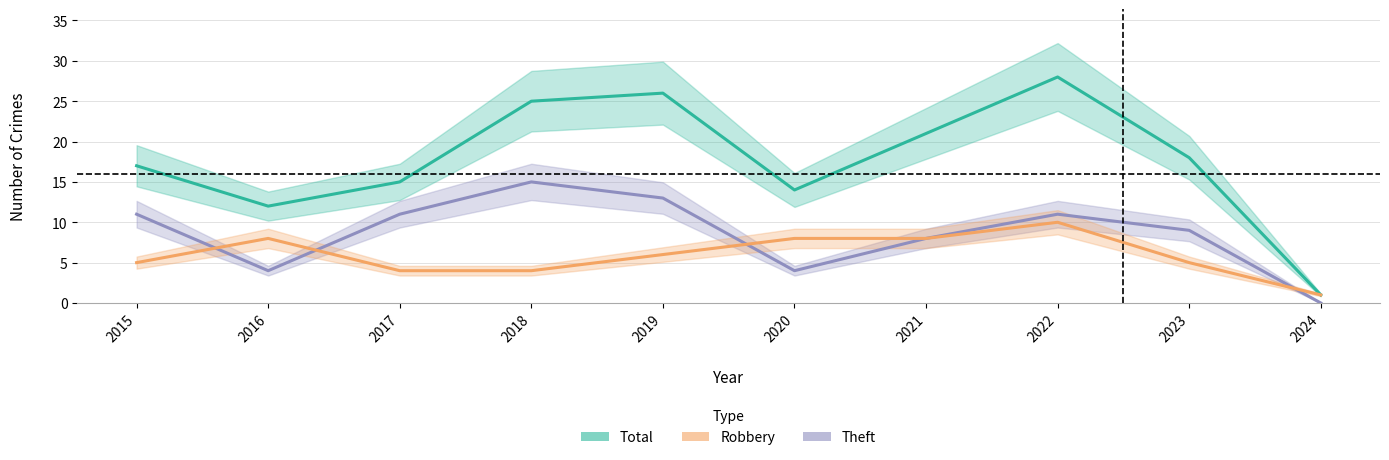

True or false: Total and Robbery intersect in this chart.

False